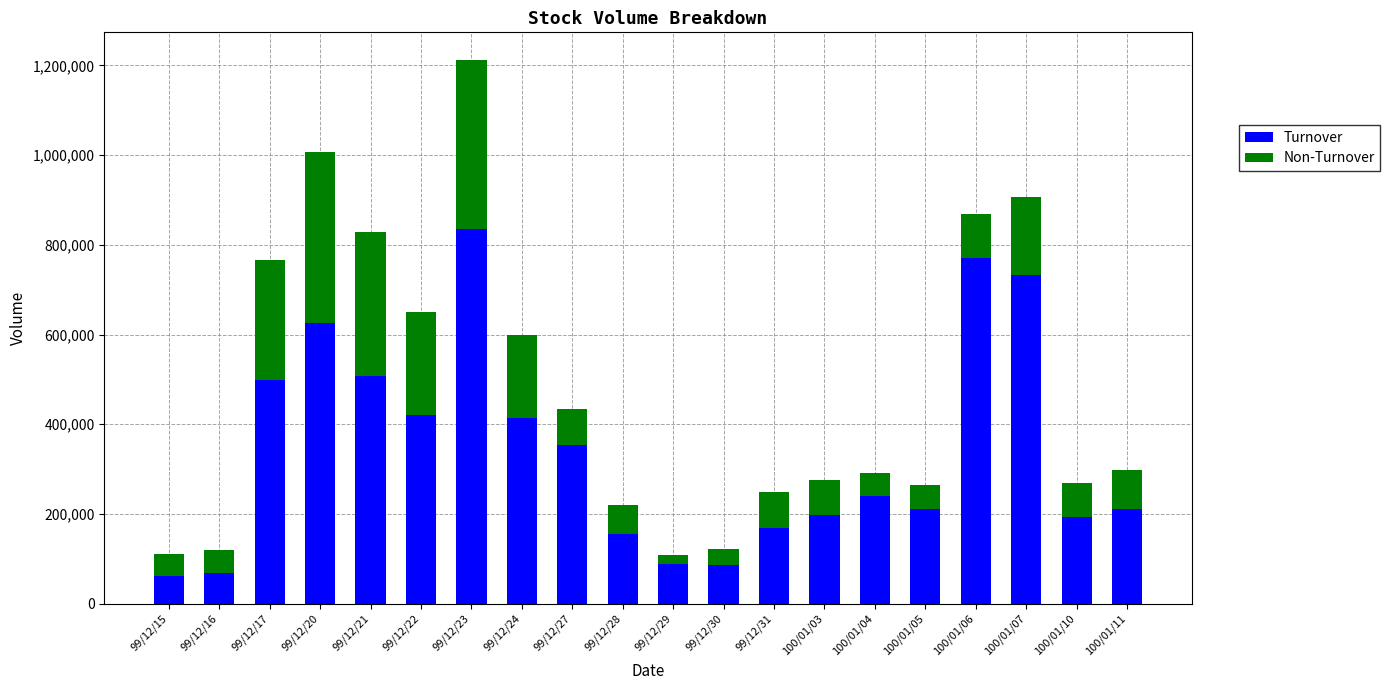

What is the approximate value of Turnover at 100/01/10, to the nearest 50?

194150